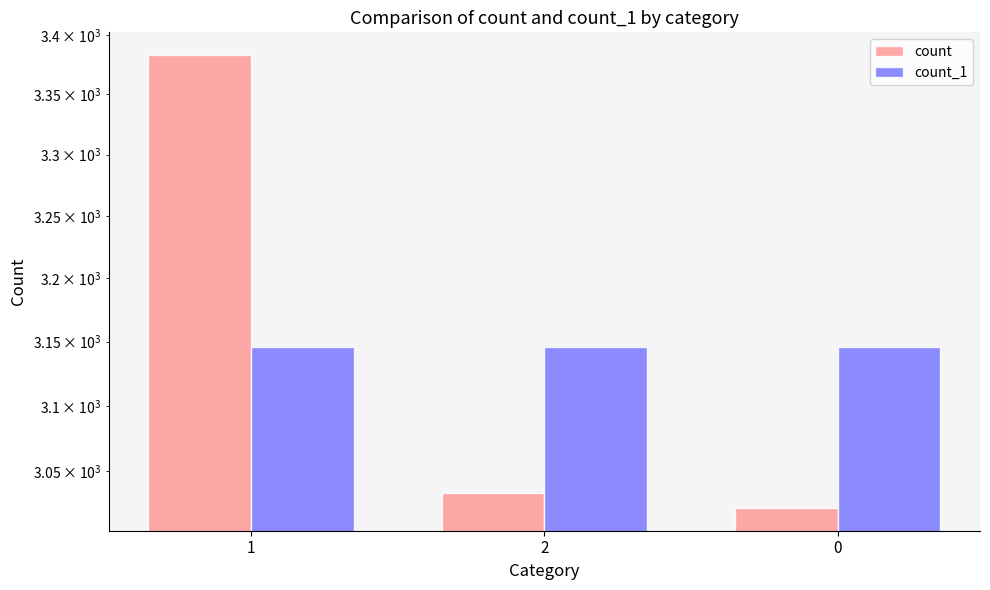

How many data points in count are above 3033?

1